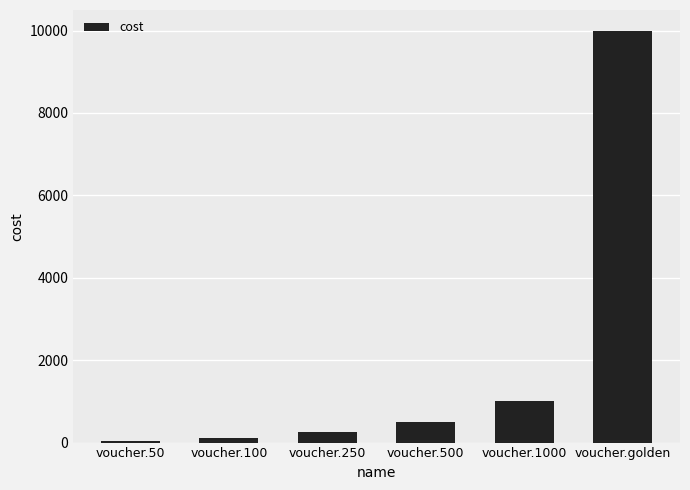

The value at voucher.500 is 500. True or false?

True